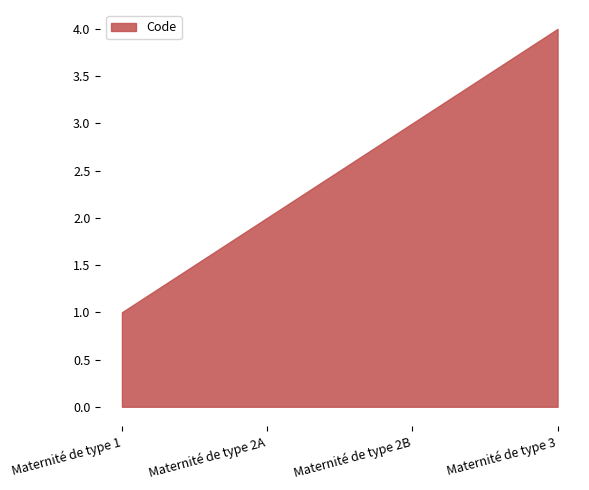

Reading left to right, extract all data points from this chart.

Maternité de type 1=1	Maternité de type 2A=2	Maternité de type 2B=3	Maternité de type 3=4